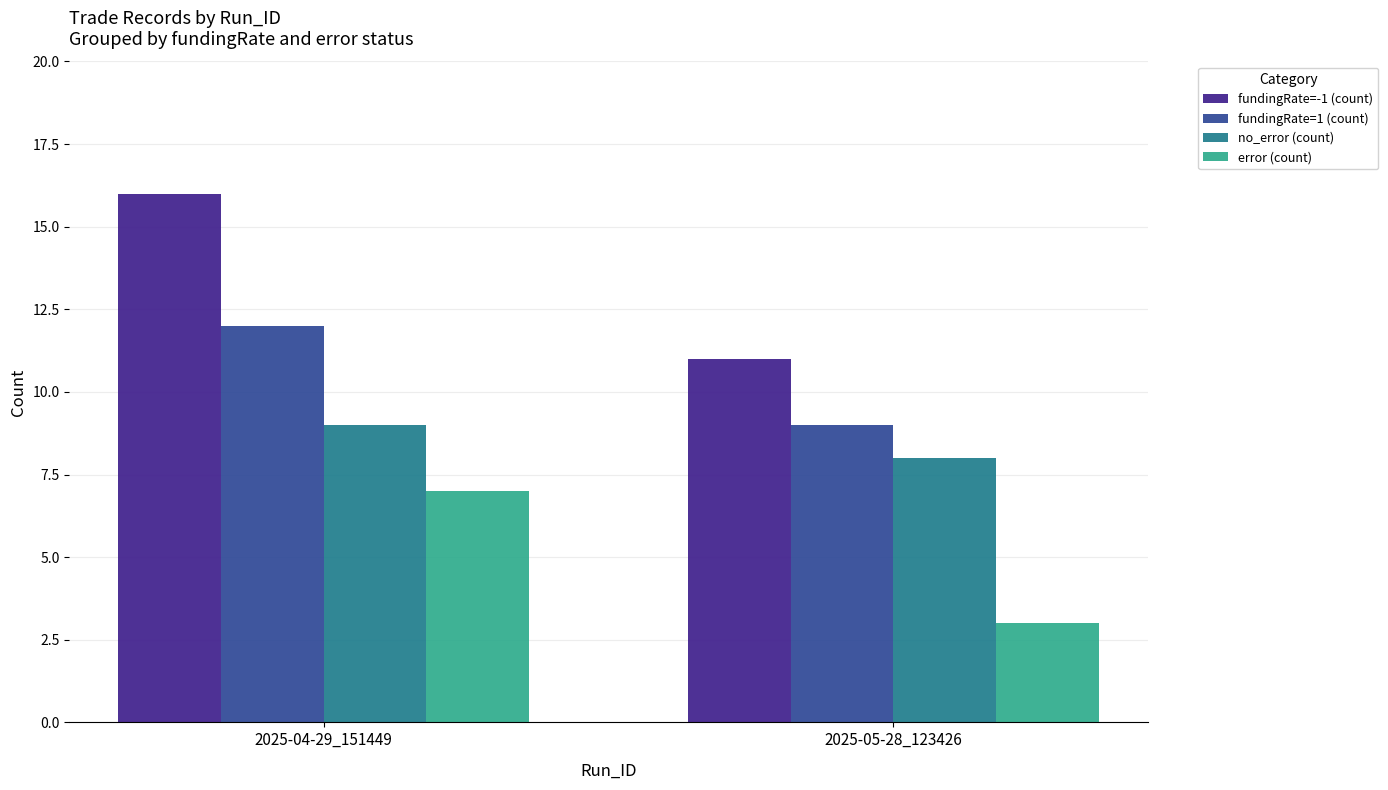

How many bars are there in total?

8